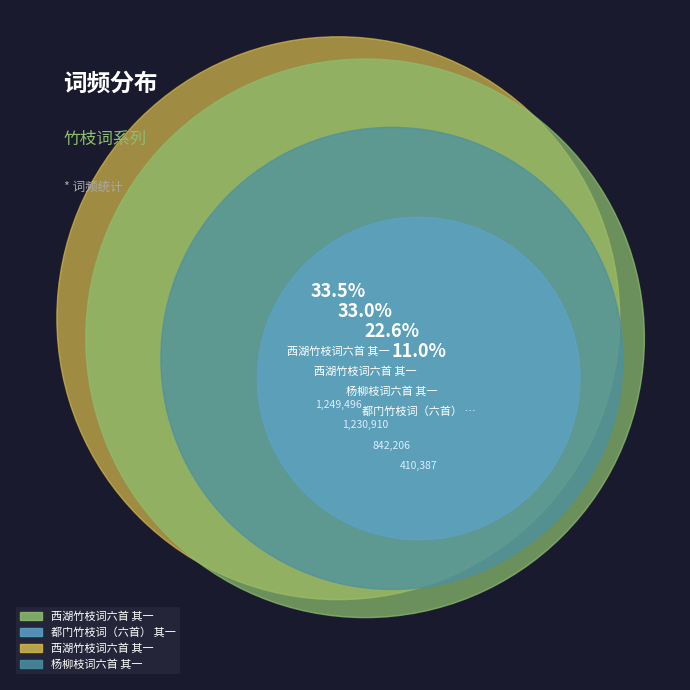

To the nearest percent, what is the difference between the largest and smallest slice percentages?

22%